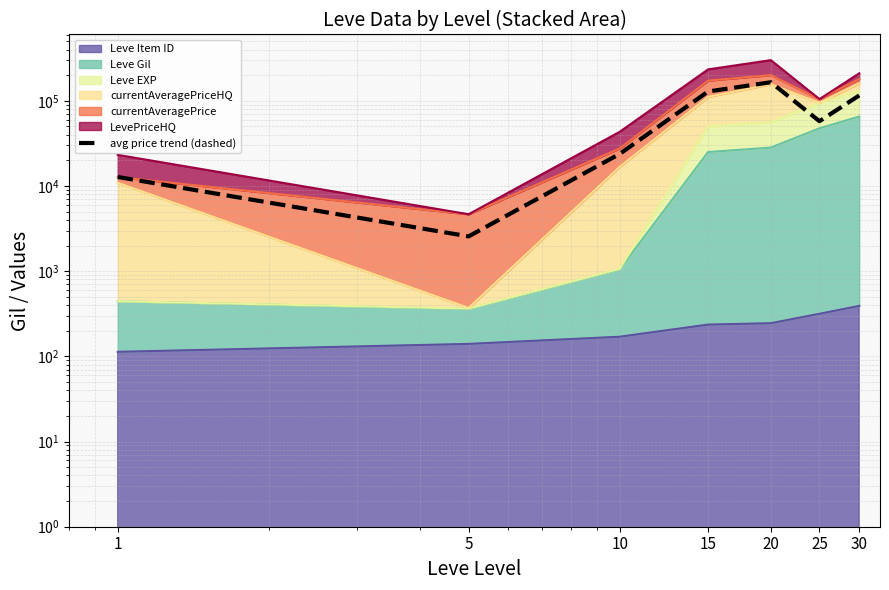

Which category has the lowest value across all series?

5